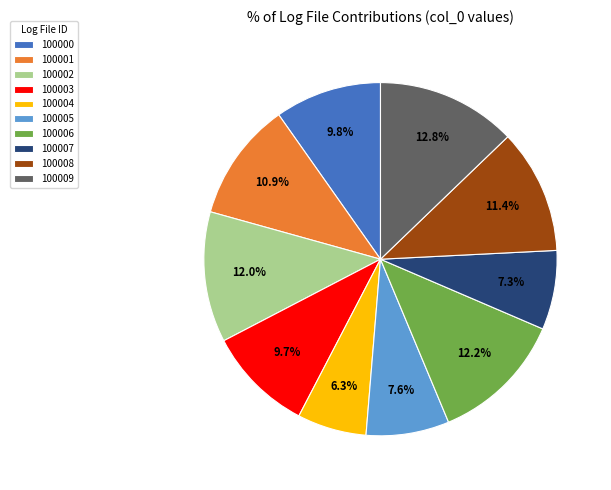

What is the ratio of the value at 100000 to the value at 100002?

0.8